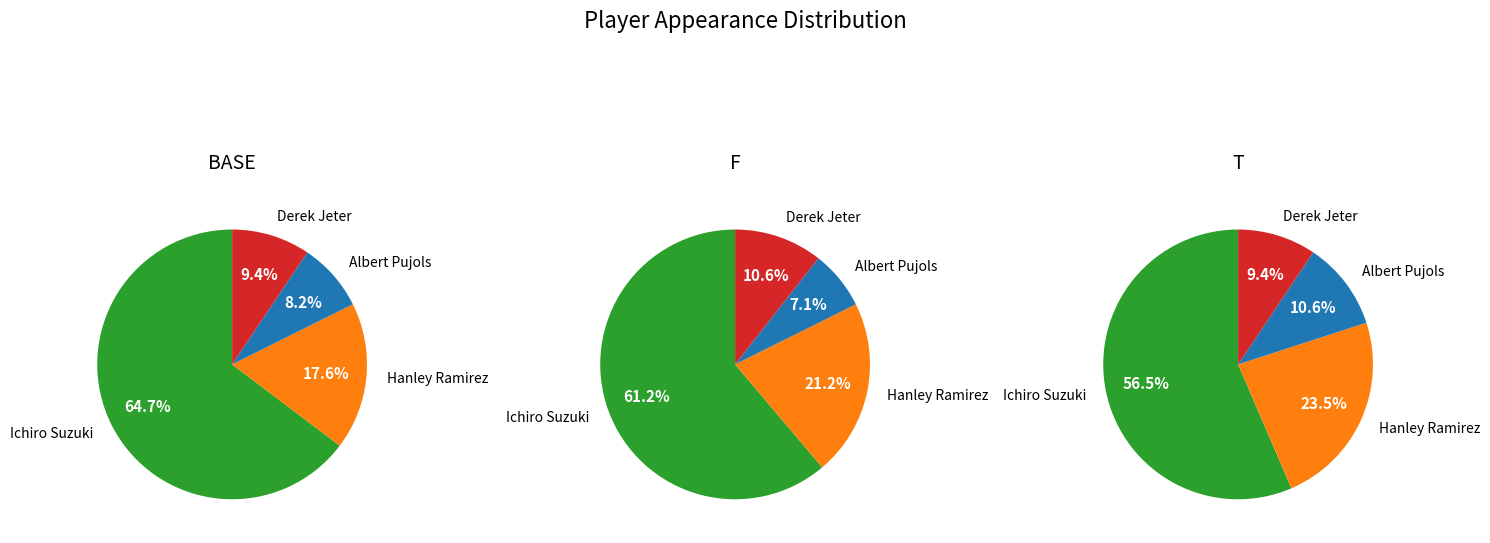

Is it true that Ichiro Suzuki is 52% of the pie?

False